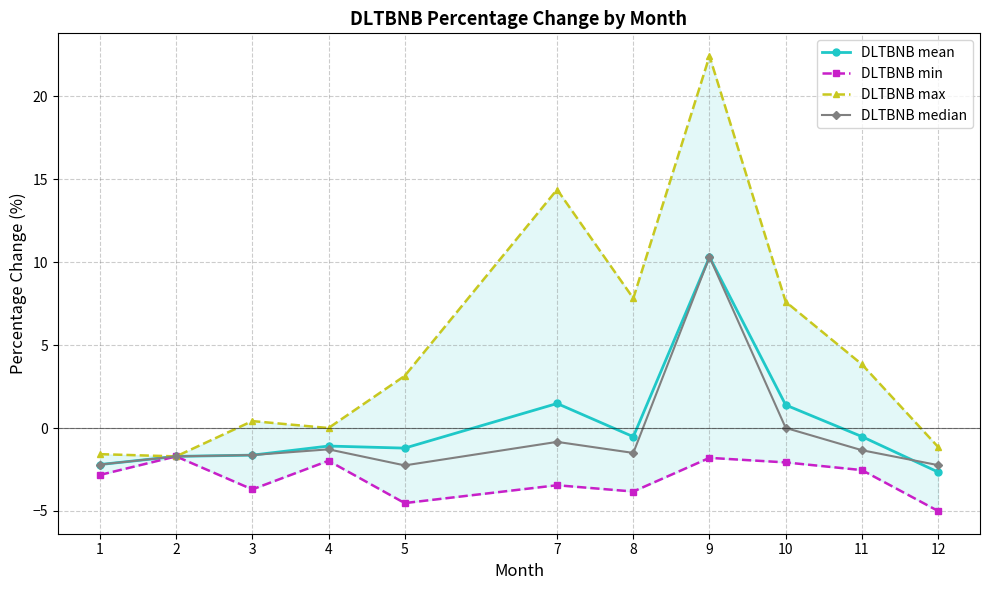

List the series in order of their peak value, lowest first.

DLTBNB min, DLTBNB mean, DLTBNB median, DLTBNB max